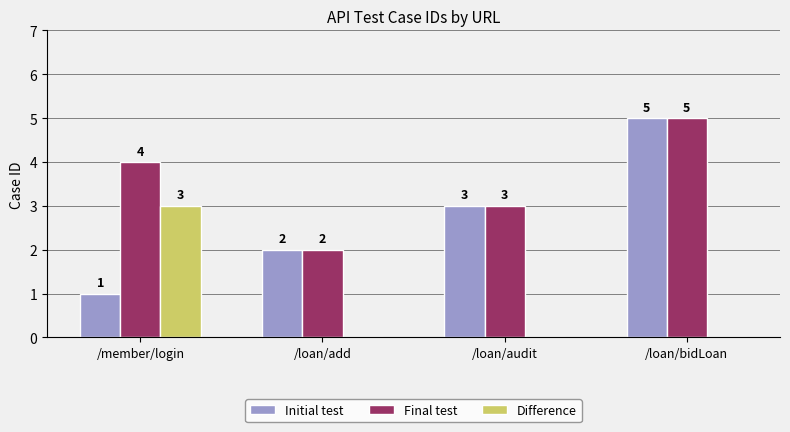

What is the total value across all series at /loan/add?

4